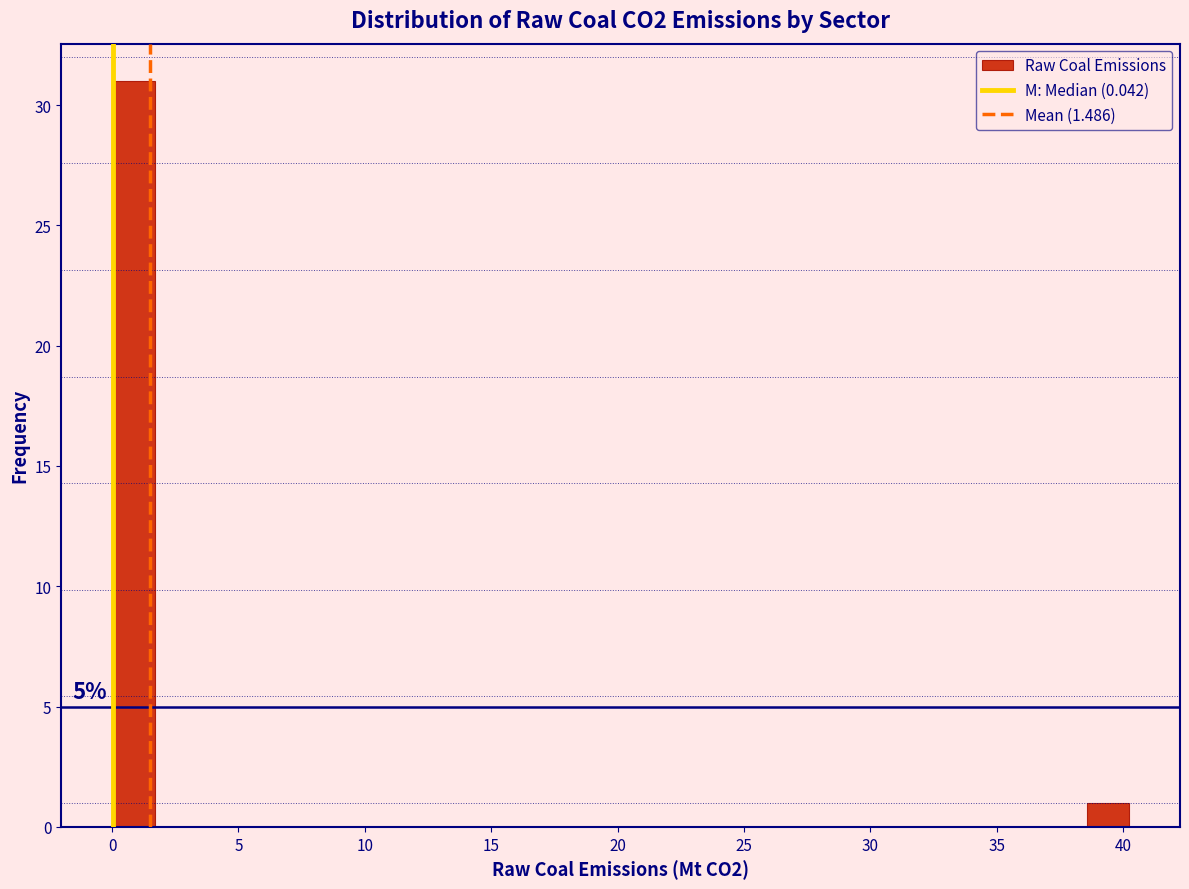

Read against the x-axis, roughly where is the centre of the tallest bar?

1.0